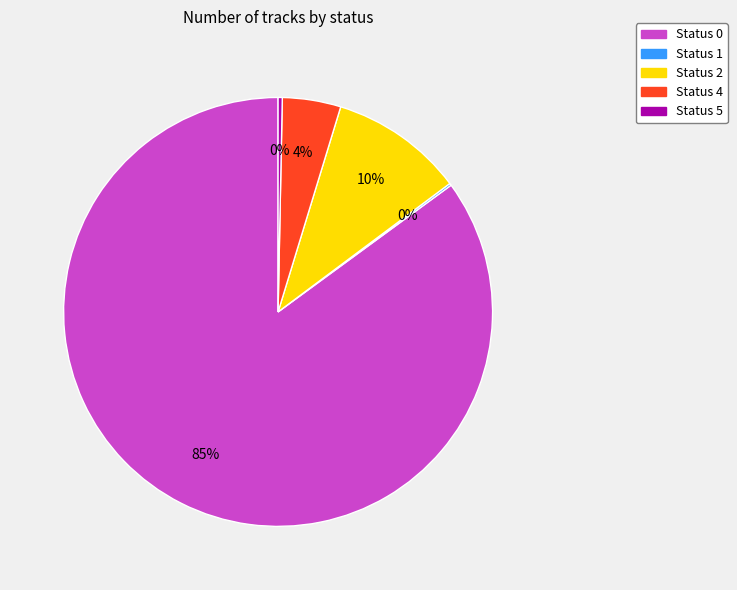

What is the largest slice in the pie chart?

Status 0